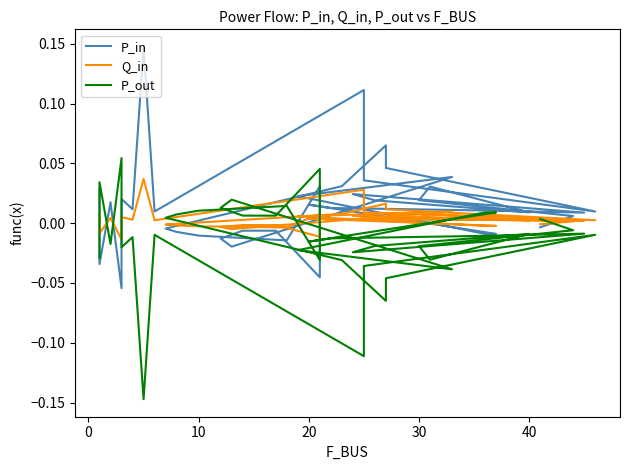

Which series has the widest spread of values?

P_in